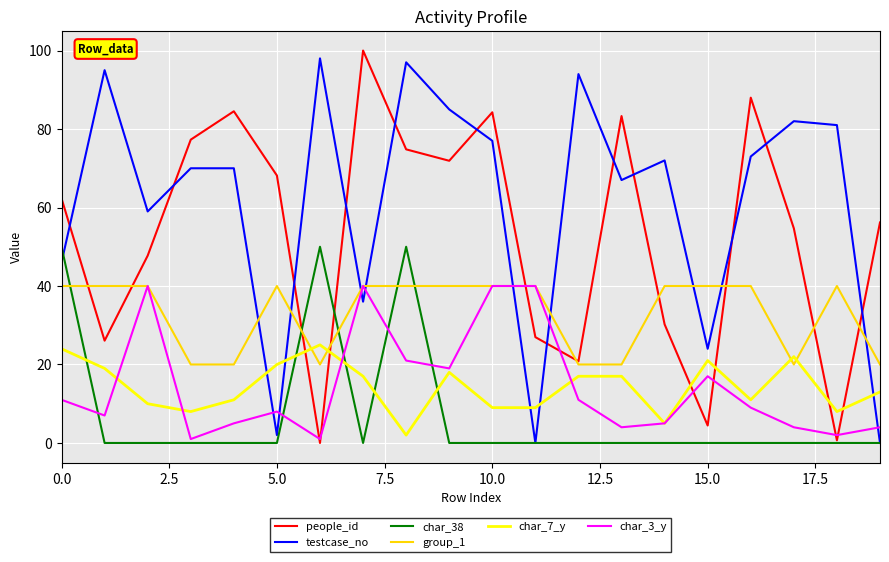

True or false: group_1 and testcase_no cross at least once.

True